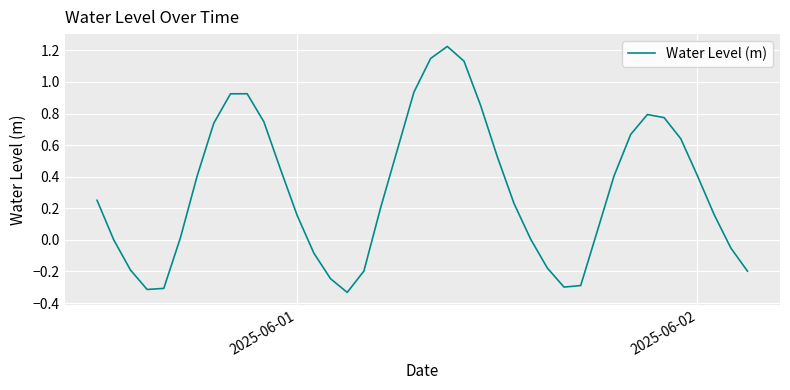

What is the difference between the maximum and minimum values?

1.6